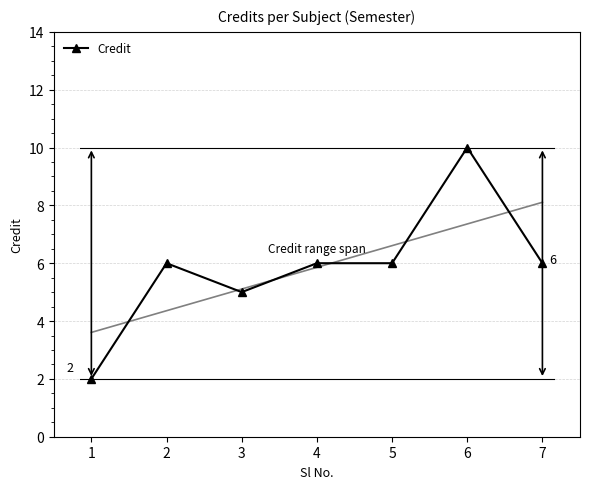

What is the difference between the maximum and minimum values?

8